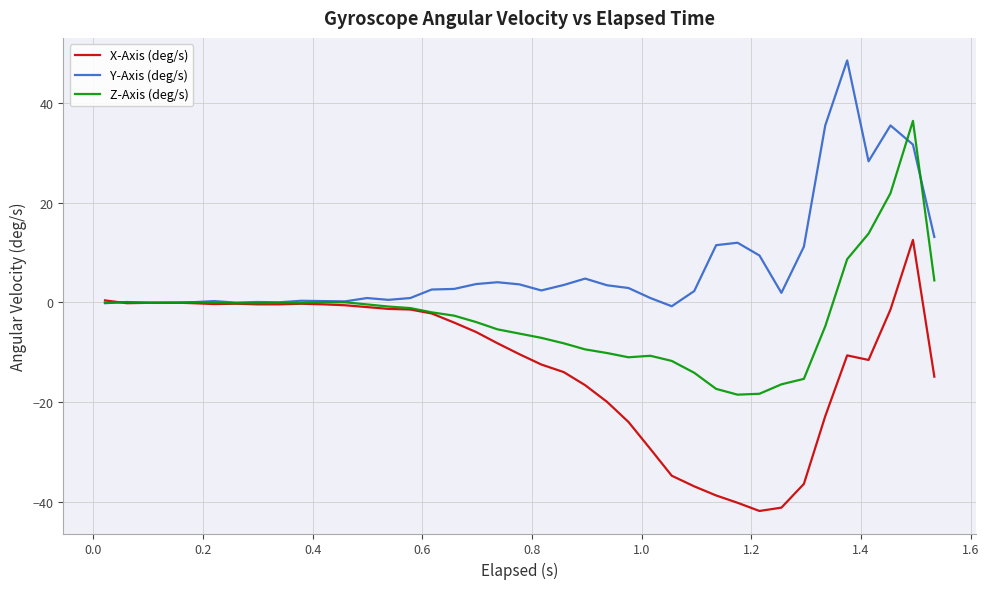

List the series in order of their overall mean, highest first.

Y-Axis (deg/s), Z-Axis (deg/s), X-Axis (deg/s)